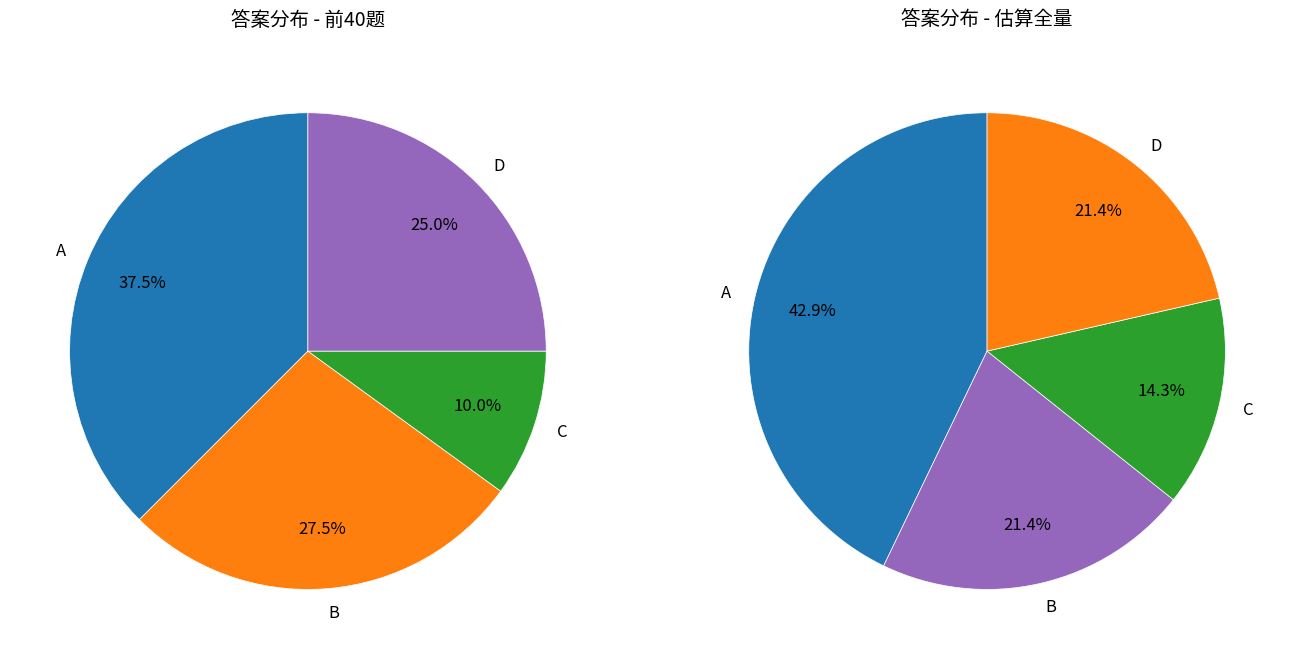

Which slice is the smallest?

C